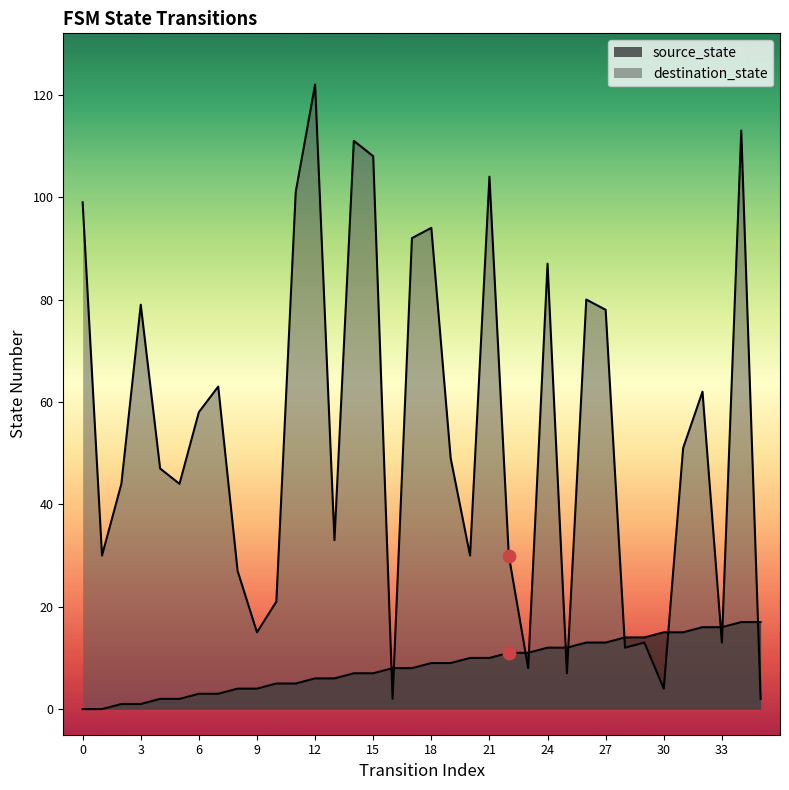

Which series has the largest total across all categories?

destination_state